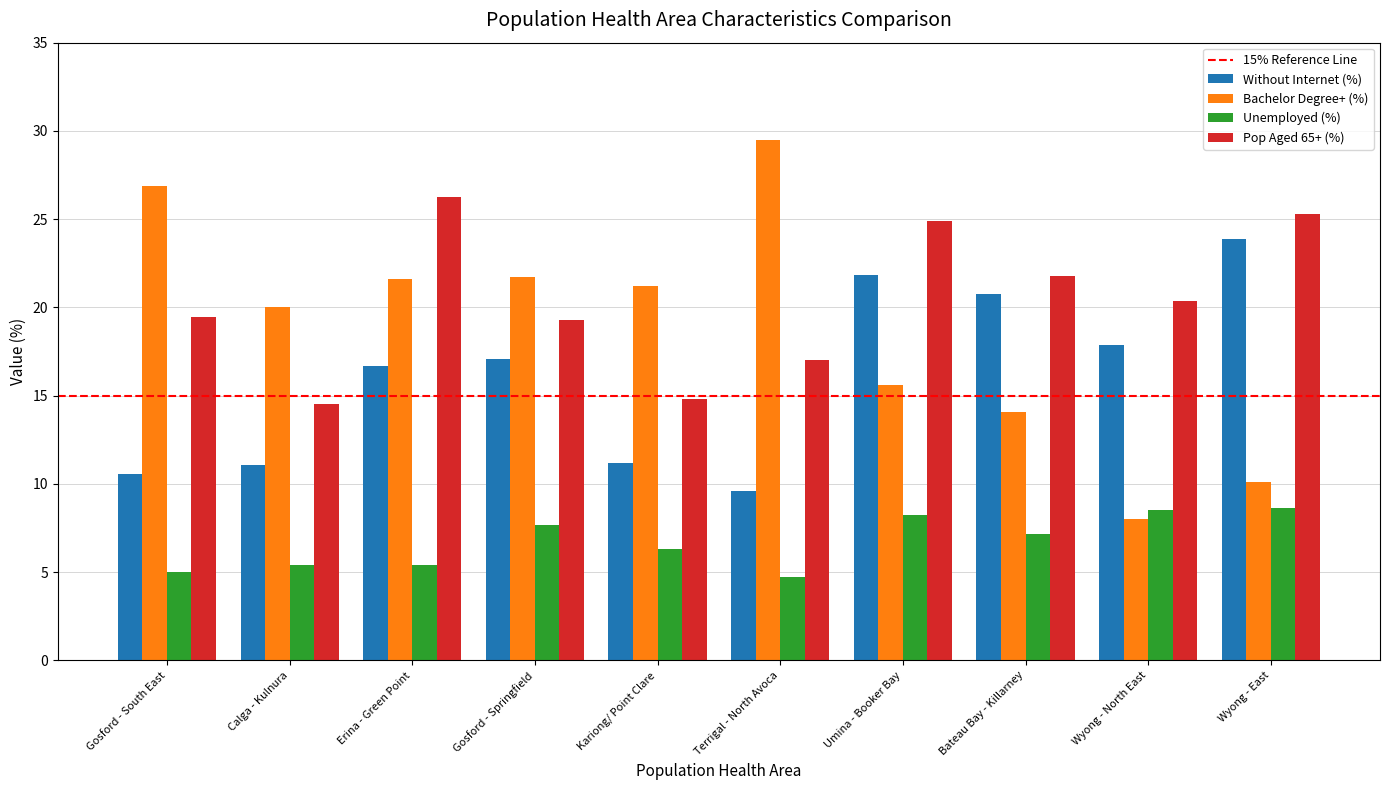

Between Calga - Kulnura and Wyong - North East, which series saw the biggest shift?

Bachelor Degree+ (%)